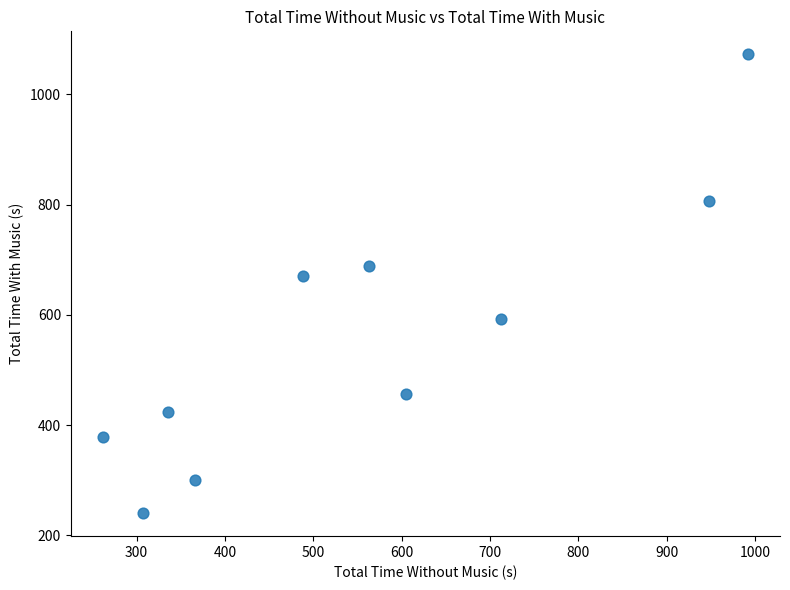

What is the range of X values (max minus min)?

730